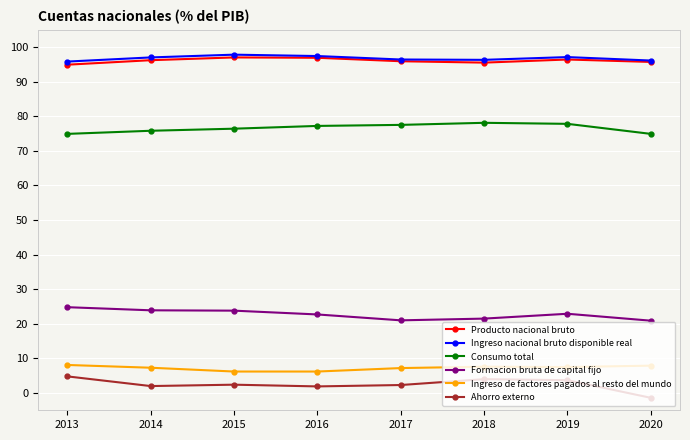

What is the difference between the highest and lowest values at 2016?

95.5